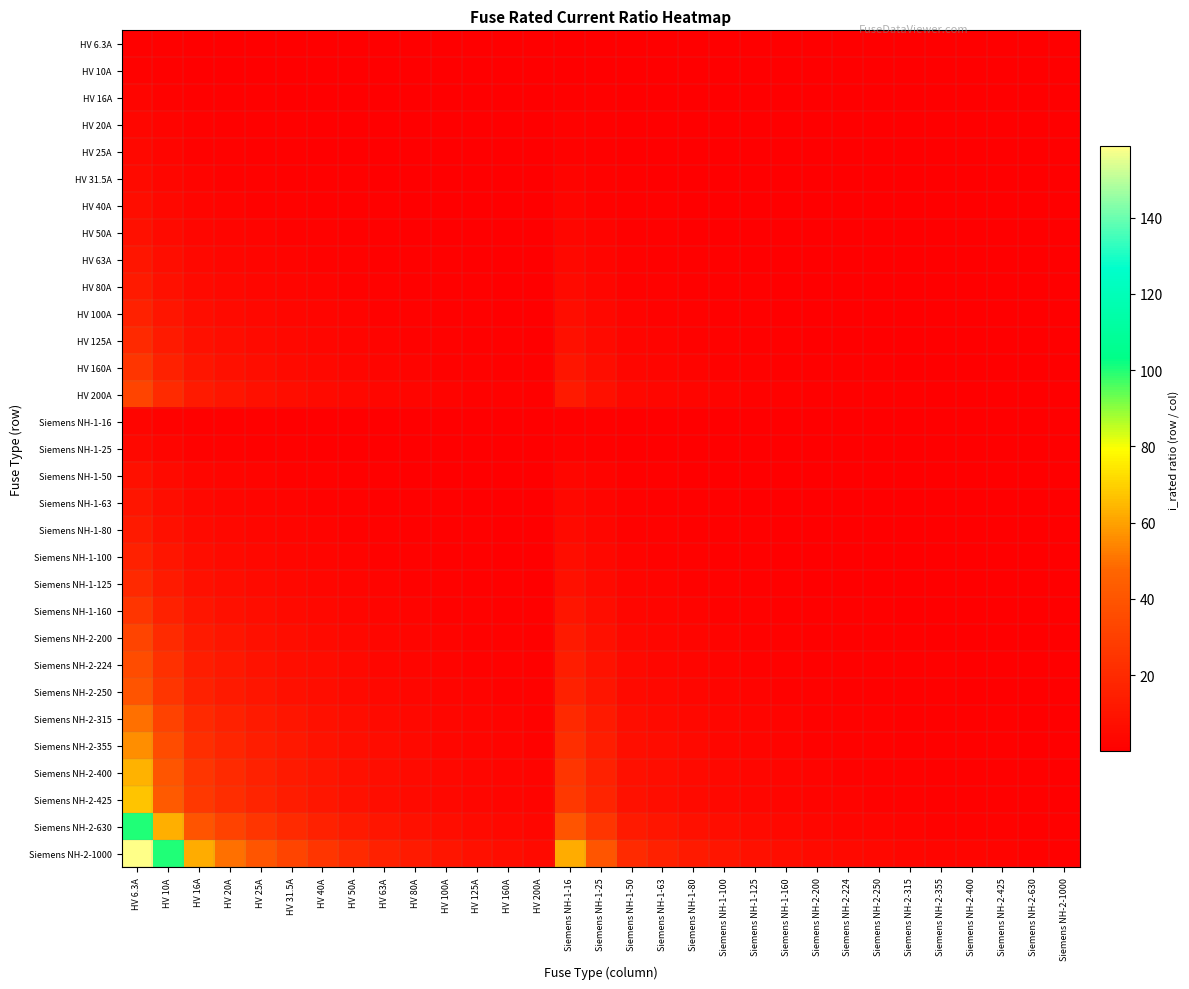

Which series has the largest total across all categories?

Siemens NH-2-1000